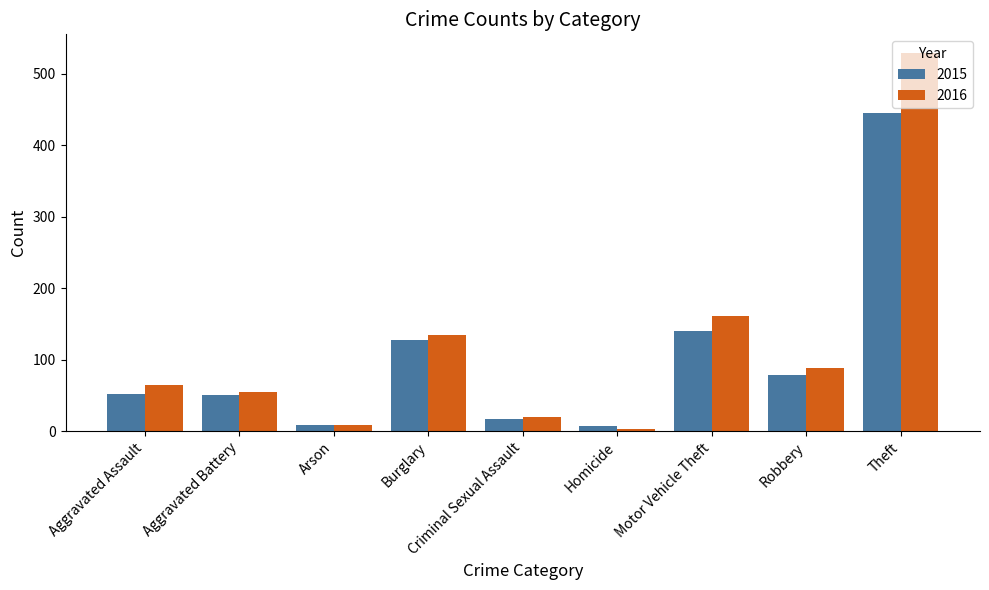

How many data points in 2016 are less than 64?

4